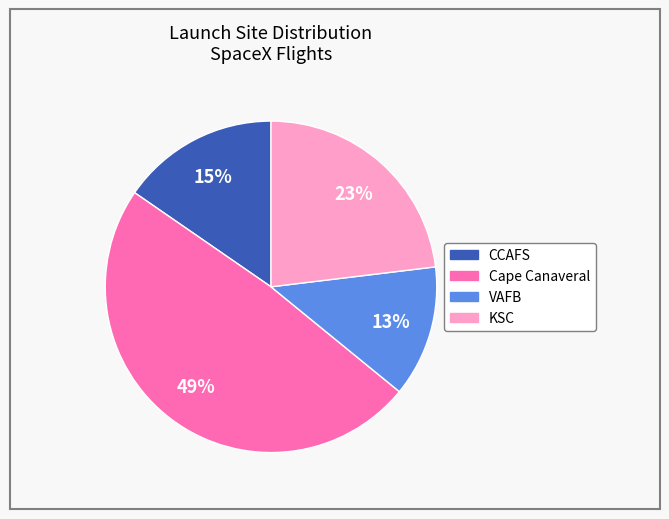

Which slice is the largest?

Cape Canaveral